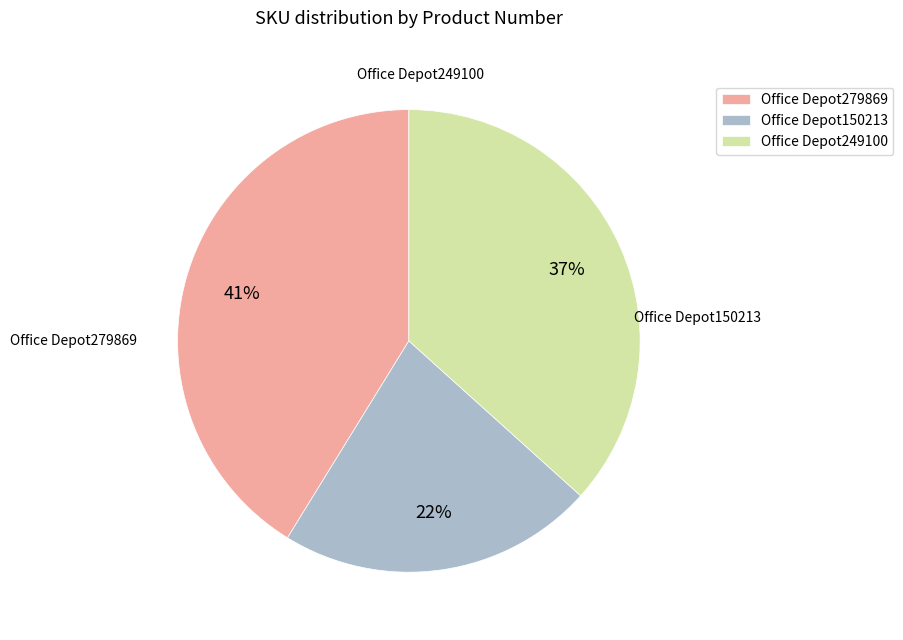

The Office Depot150213 slice represents 35% of the pie. True or false?

False